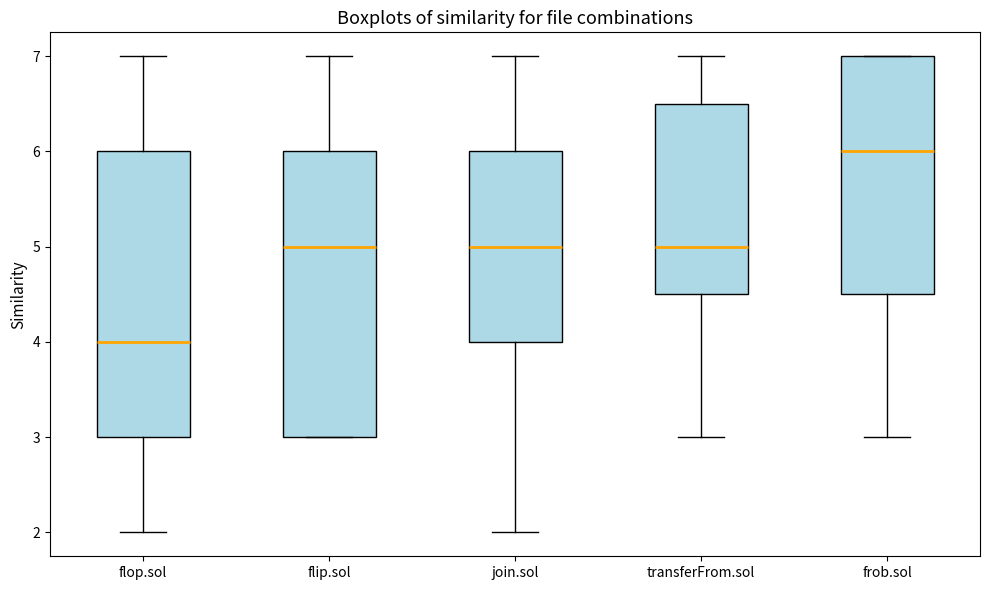

Reading left to right, transcribe this box plot: for each box, give where its median line is, the range the box spans, and where its two whiskers end, as read against the y-axis. The values are not printed on the chart, so give them approximately, as read against the axis.

flop.sol: median 4.0, box 3.0 to 6.0, whiskers 2.0 to 7.0
flip.sol: median 5.0, box 3.0 to 6.0, whiskers 3.0 to 7.0
join.sol: median 5.0, box 4.0 to 6.0, whiskers 2.0 to 7.0
transferFrom.sol: median 5.0, box 4.5 to 6.5, whiskers 3.0 to 7.0
frob.sol: median 6.0, box 4.5 to 7.0, whiskers 3.0 to 7.0